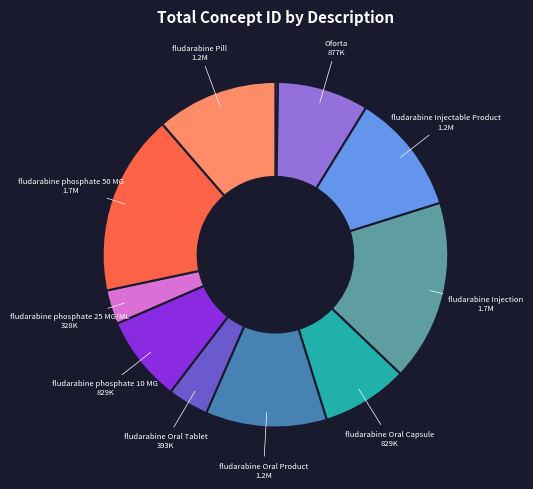

Is there any slice that represents more than half of the pie?

No